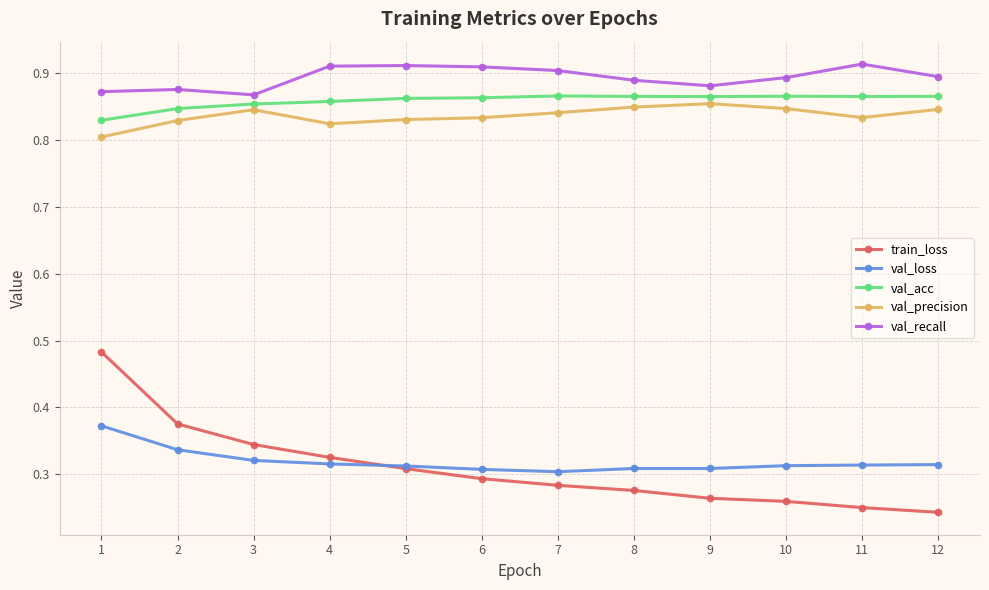

True or false: val_precision and val_acc intersect in this chart.

False